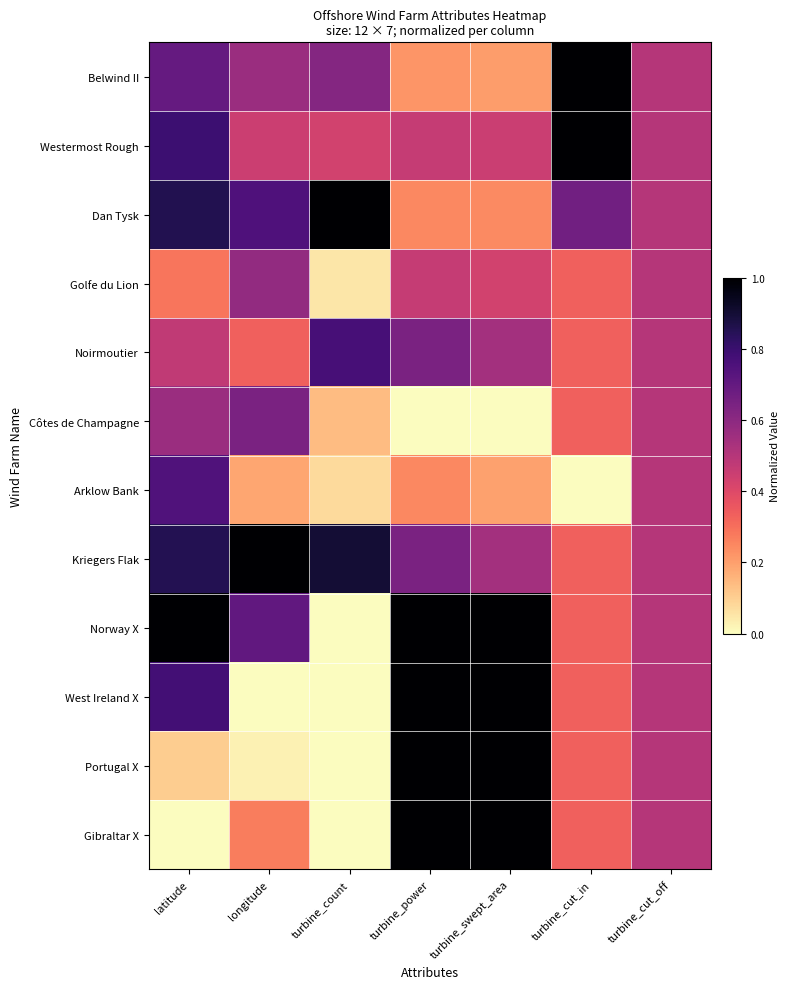

What is the spread (max minus min) of values at turbine_swept_area?

1.0